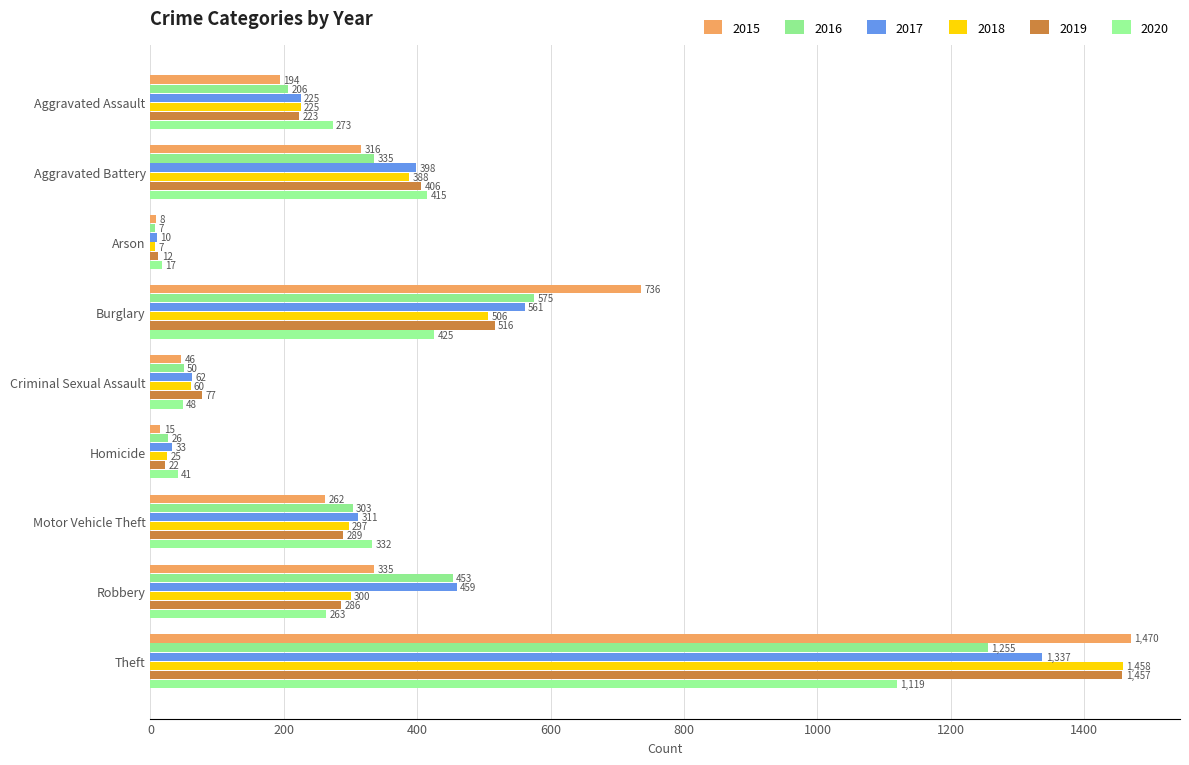

How many series are shown in this chart?

6